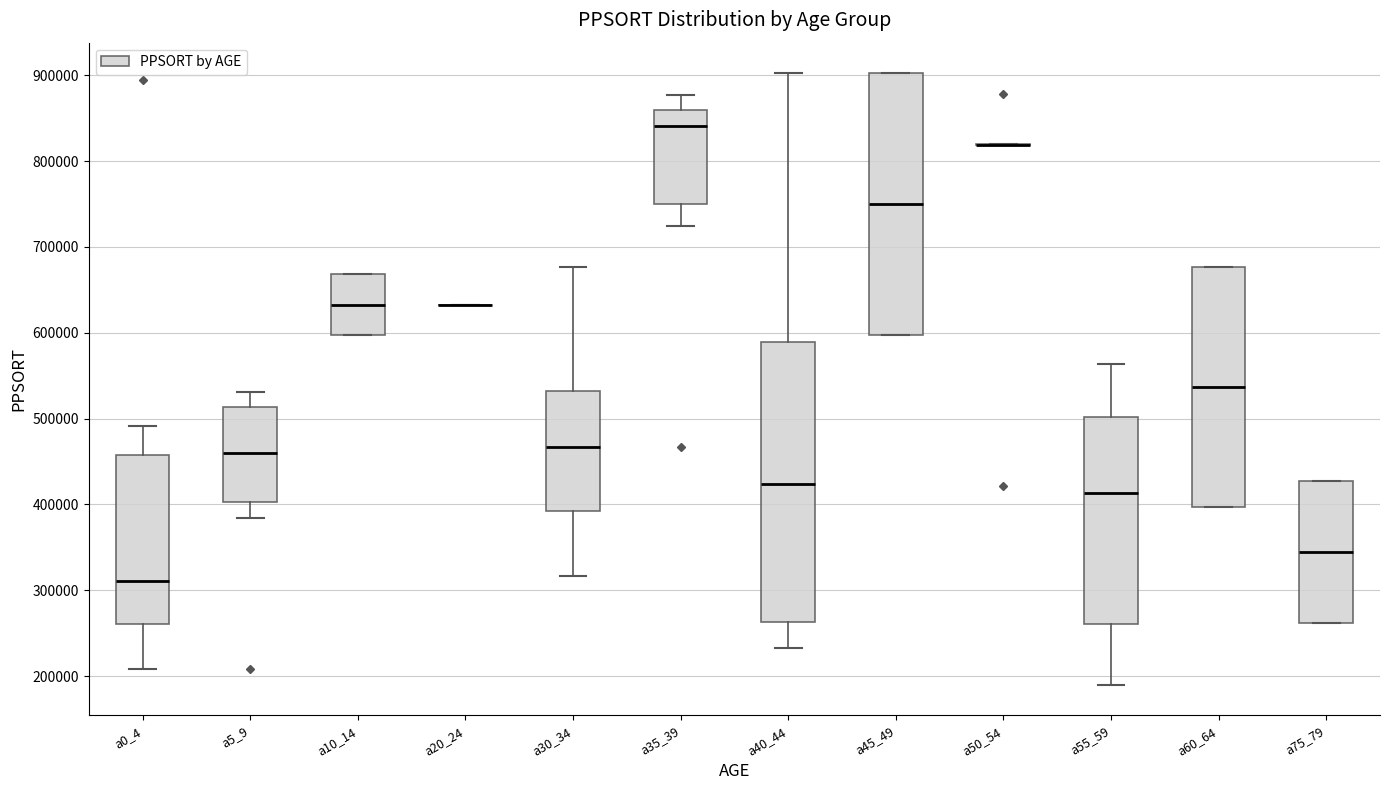

Where does the upper whisker of the box for a55_59 end on the y-axis? The values are not printed on the chart, so give them approximately, as read against the axis.

560000